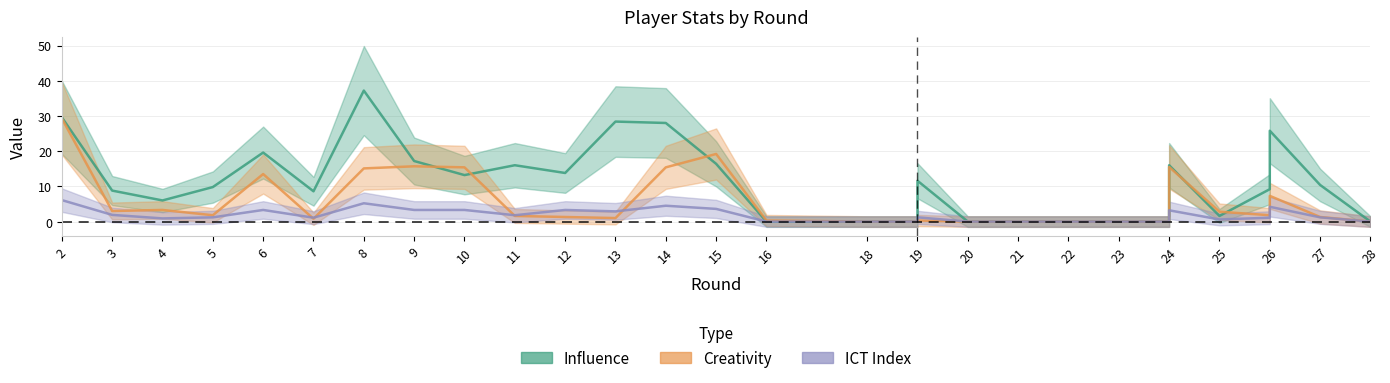

At which category does Influence reach its first local peak?

6